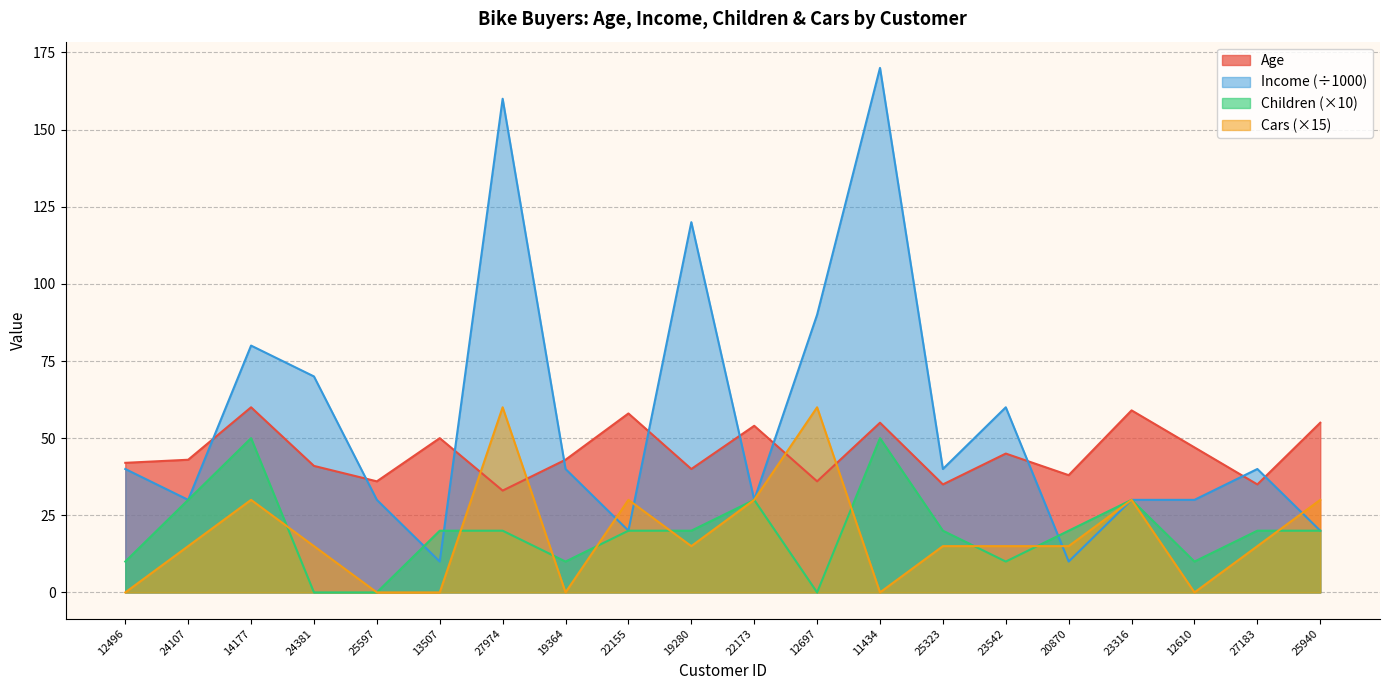

How many interior local peaks does the Age series have?

7